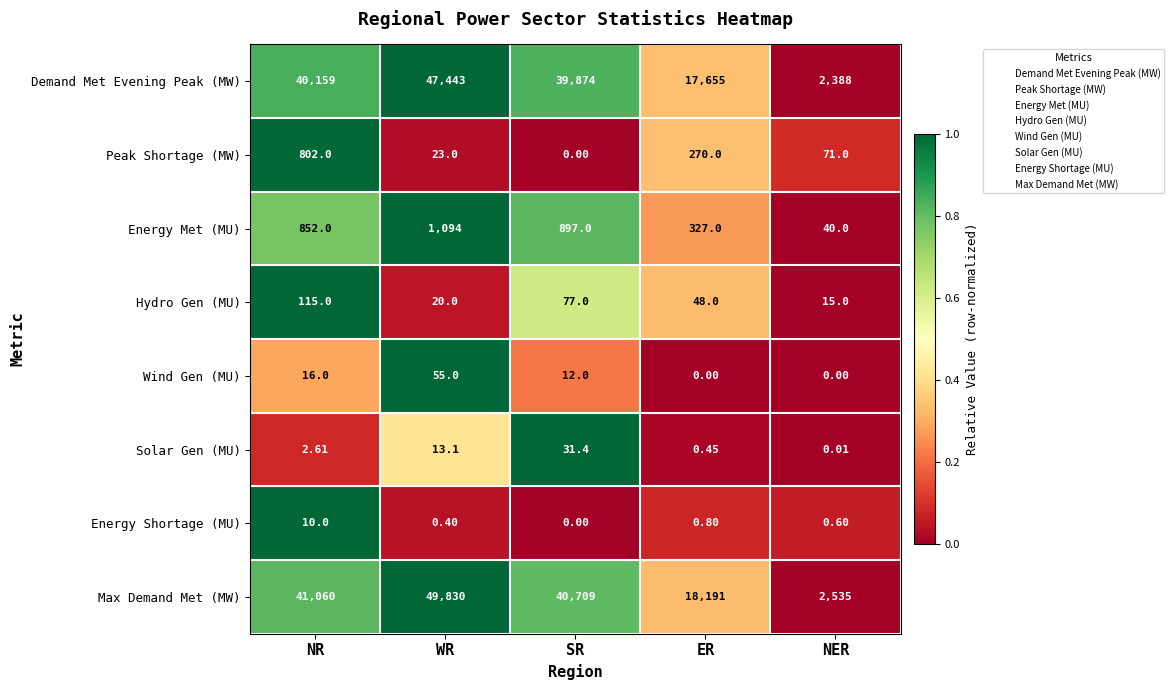

At which label is Solar Gen (MU) closest to 15?

WR